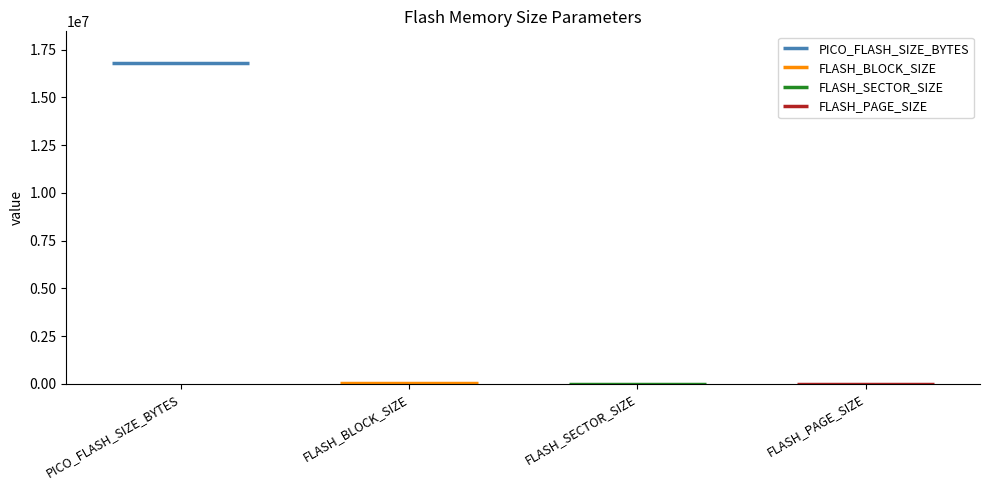

Where is the data nearest to the value 8388736?

FLASH_BLOCK_SIZE